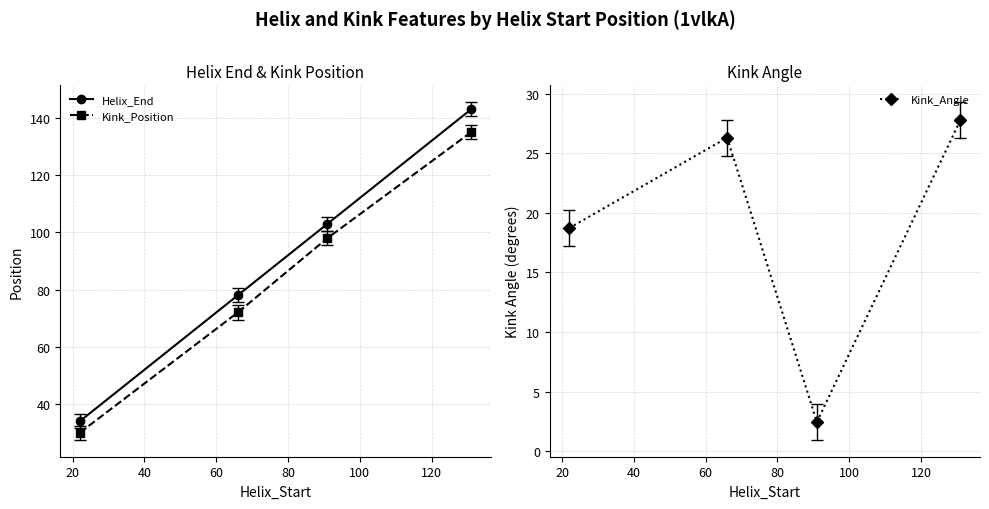

How many interior local valleys does the Kink_Angle series have?

1